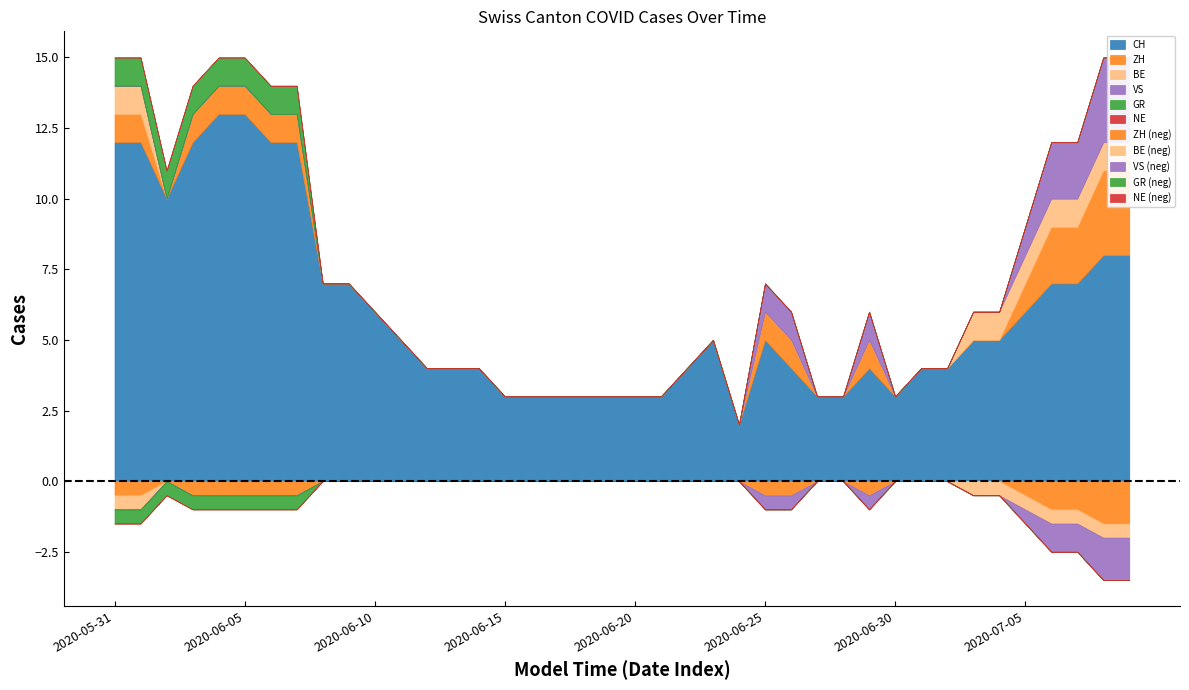

What is the label of the 21st point from the left?

2020-06-20